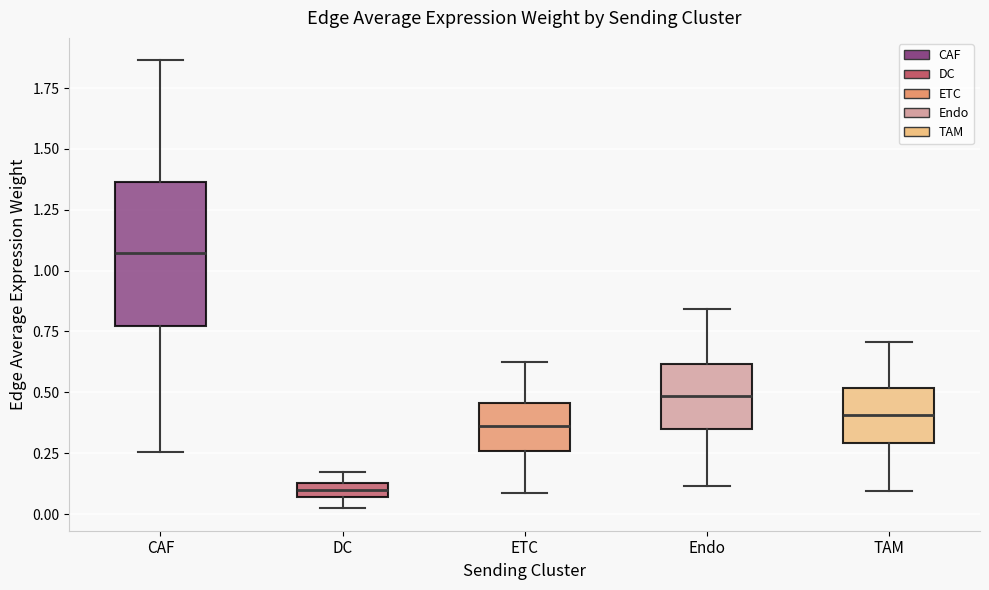

Which box is the tallest, from its lower edge to its upper edge?

CAF